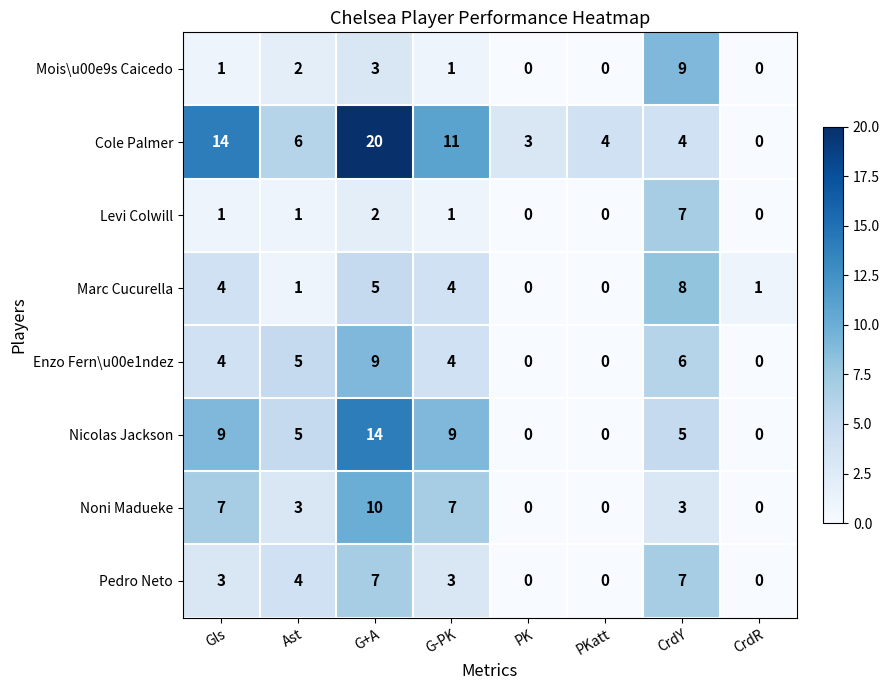

What is the difference between the Enzo Fern\u00e1ndez values at Gls and CrdR?

4